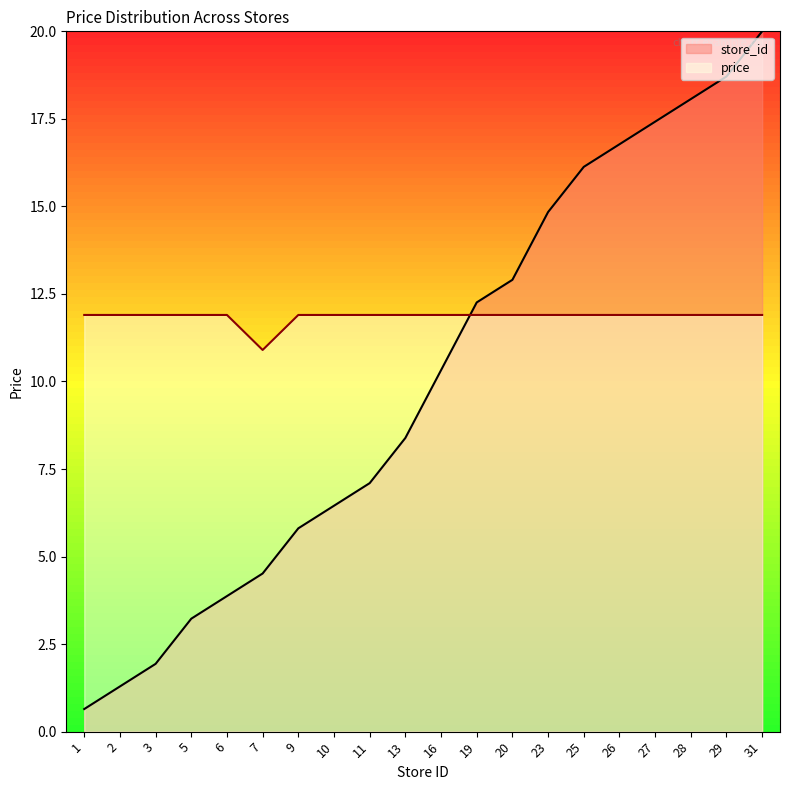

The store_id series shows 16.1 at 25. True or false?

True